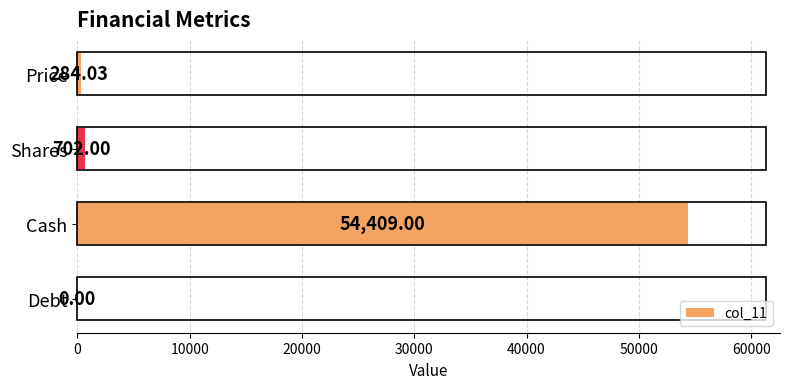

Are the bars horizontal?

Yes